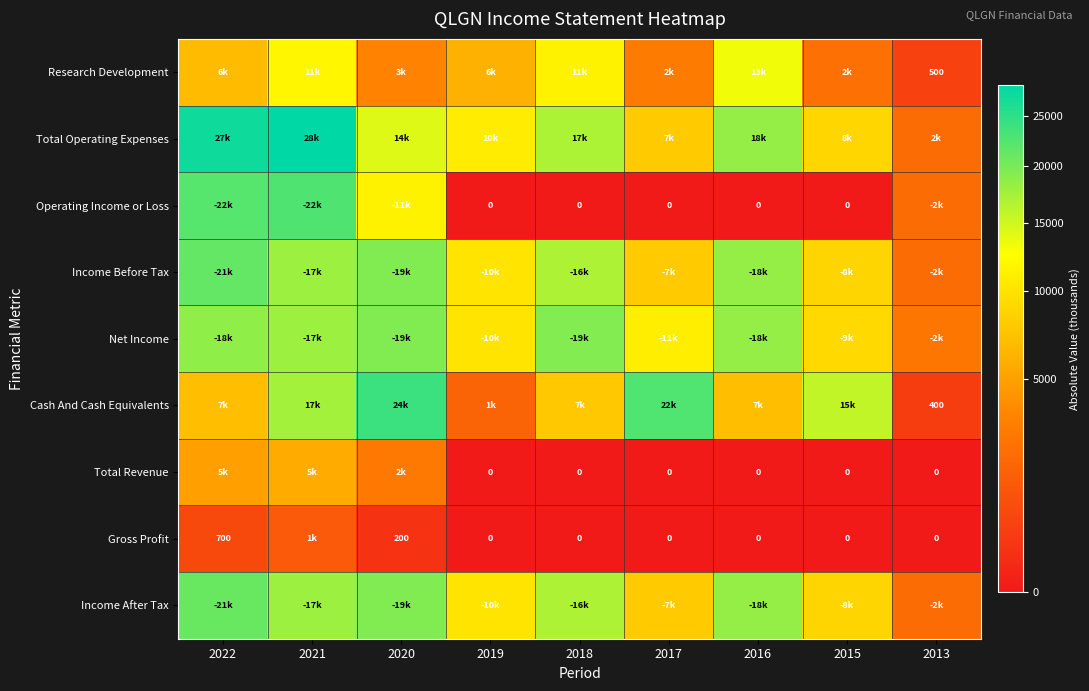

The Gross Profit series shows 200 at 2020. True or false?

True